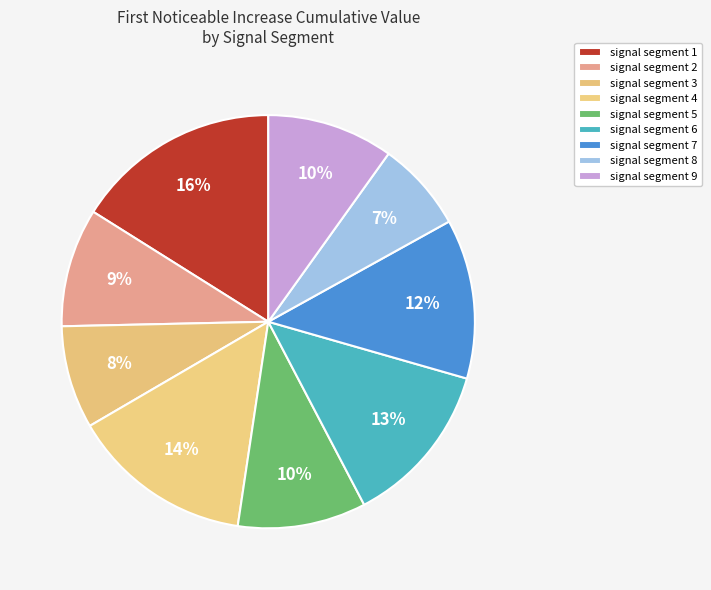

Which has a higher value, signal segment 3 or signal segment 5?

signal segment 5